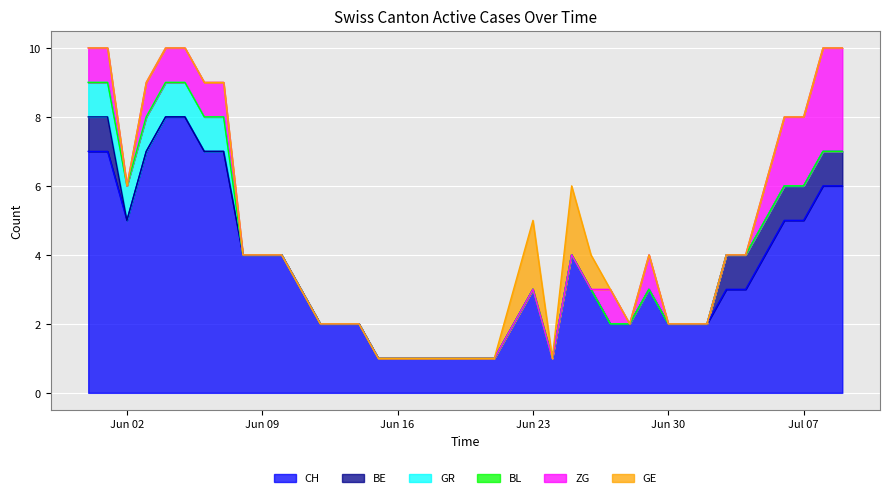

True or false: CH and BL intersect in this chart.

False